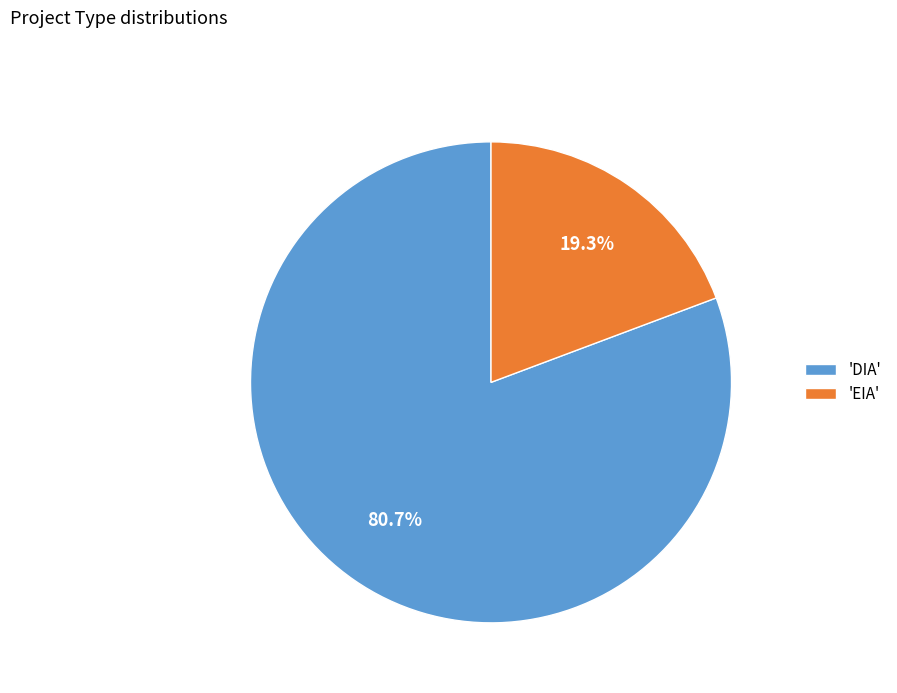

Which category has the smallest portion of the pie?

'EIA'